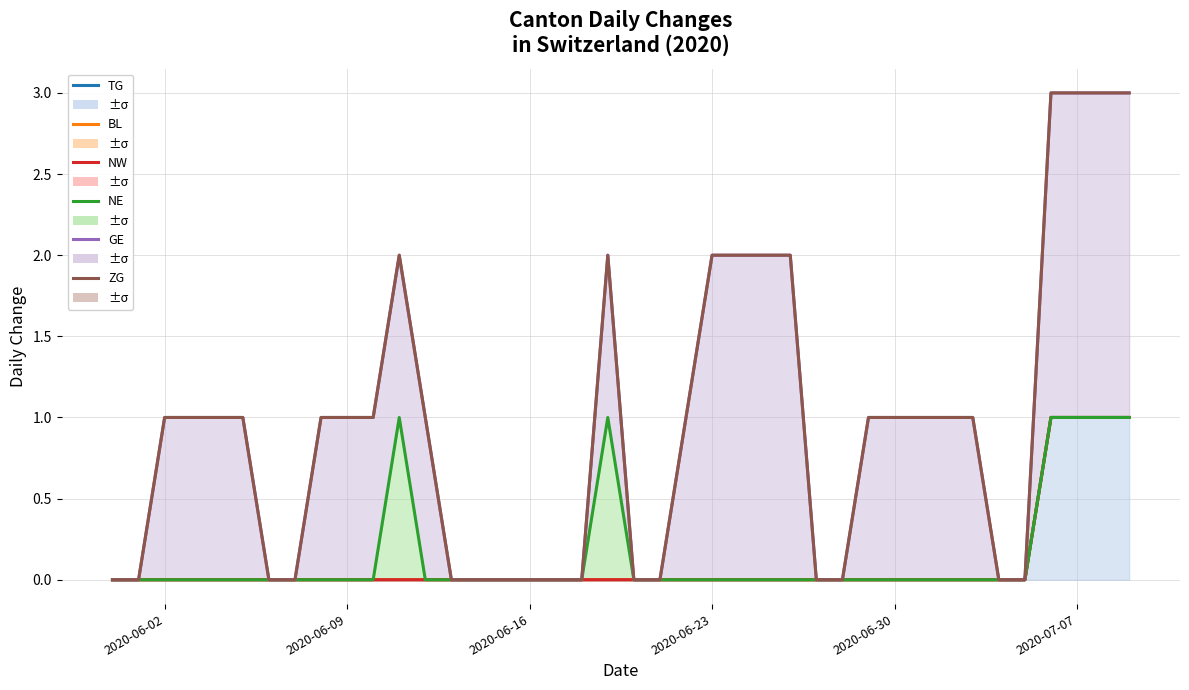

Which series has the largest range (max minus min)?

GE